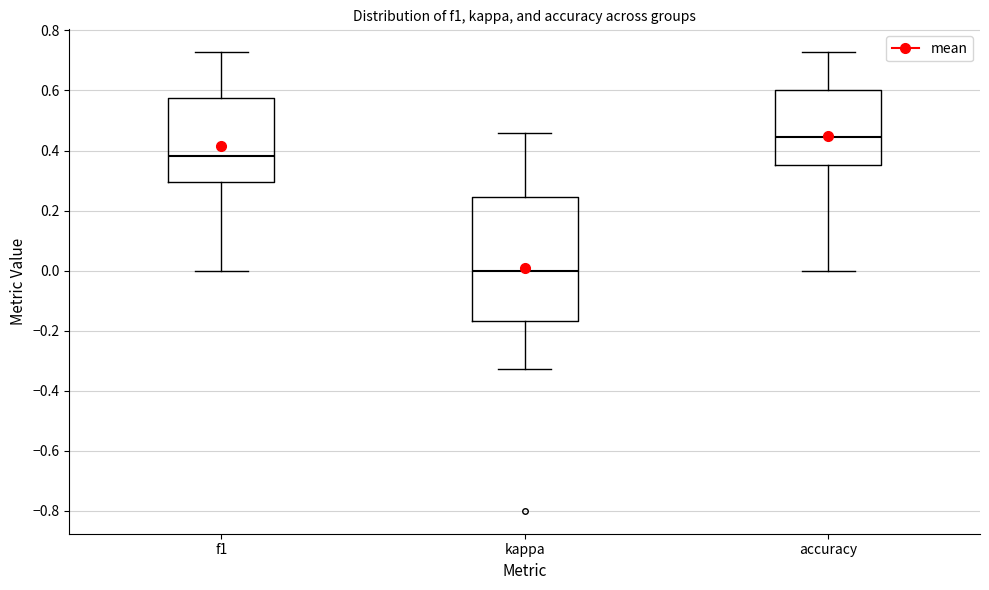

Reading left to right, read every box against the y-axis: the position of its median line, the range the box covers, and the ends of its whiskers. The values are not printed on the chart, so give them approximately, as read against the axis.

f1: median 0.38, box 0.30 to 0.58, whiskers 0.00 to 0.72
kappa: median 0.00, box -0.16 to 0.24, whiskers -0.32 to 0.46
accuracy: median 0.44, box 0.36 to 0.60, whiskers 0.00 to 0.72